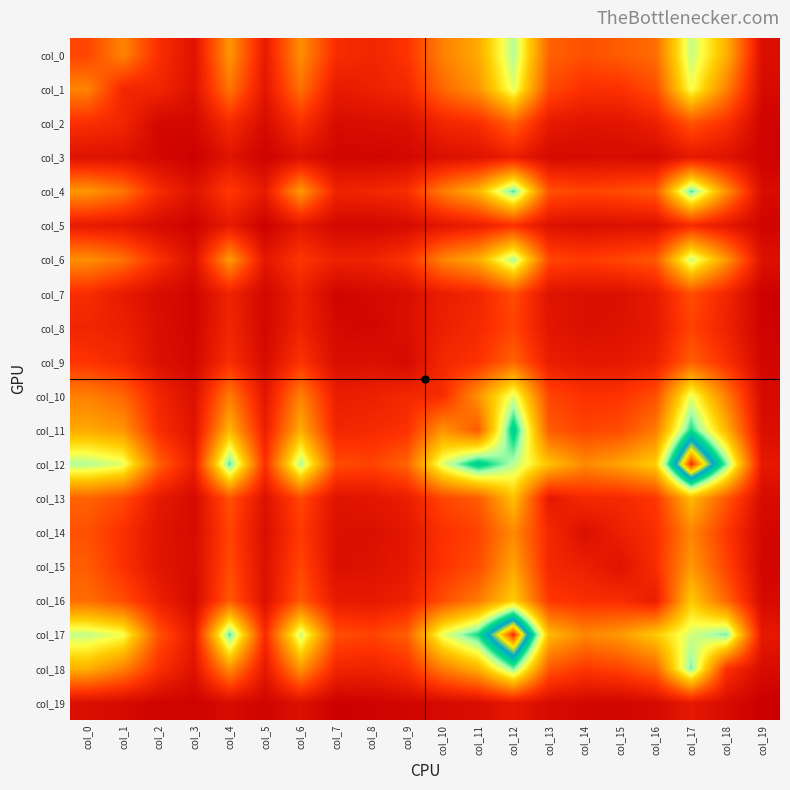

At which category is the sum across all series the highest?

col_12